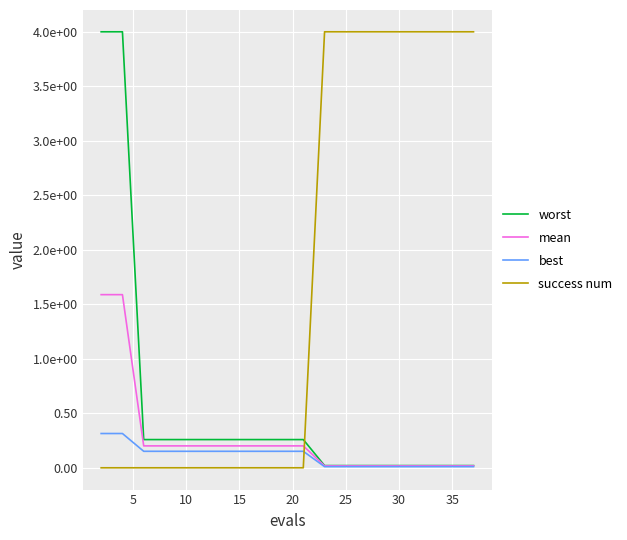

Does the chart have visible grid lines?

Yes